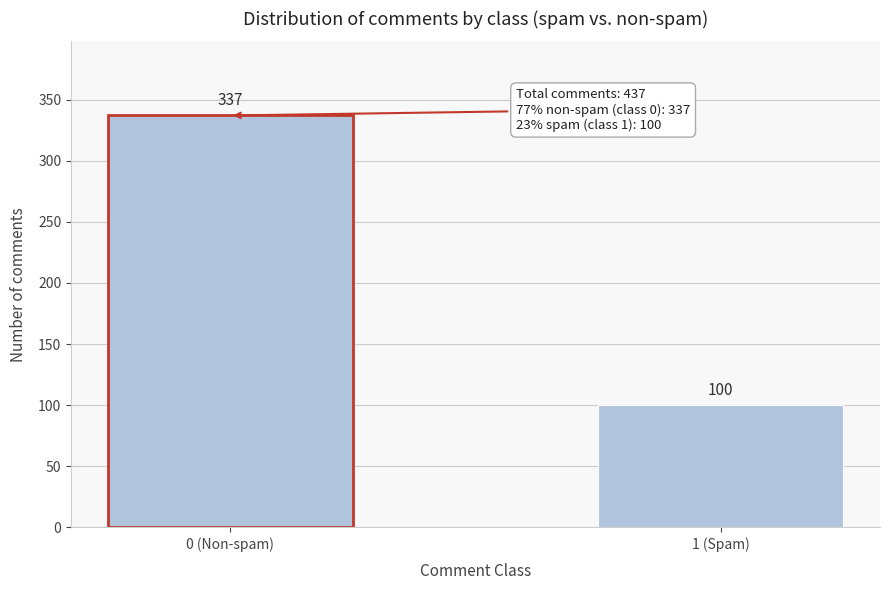

Reading left to right, what are all the values shown in this chart?

337	100